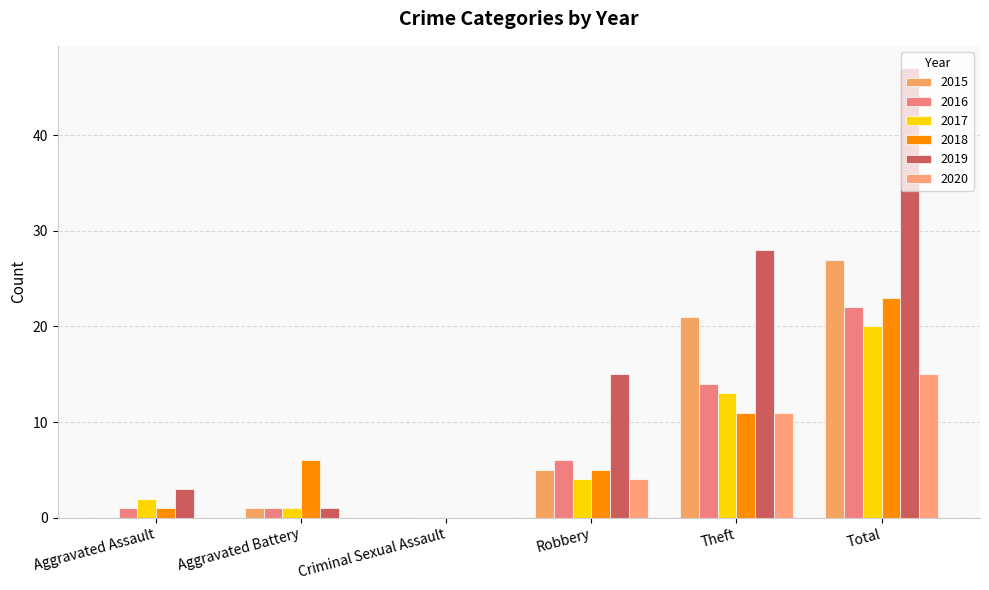

Does the chart contain stacked bars?

No